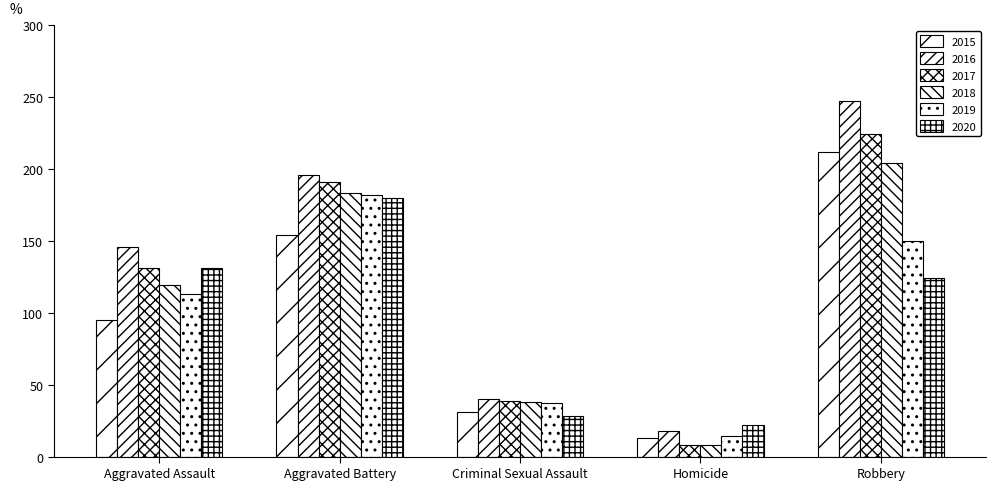

The 2016 series shows 146 at Aggravated Assault. True or false?

True